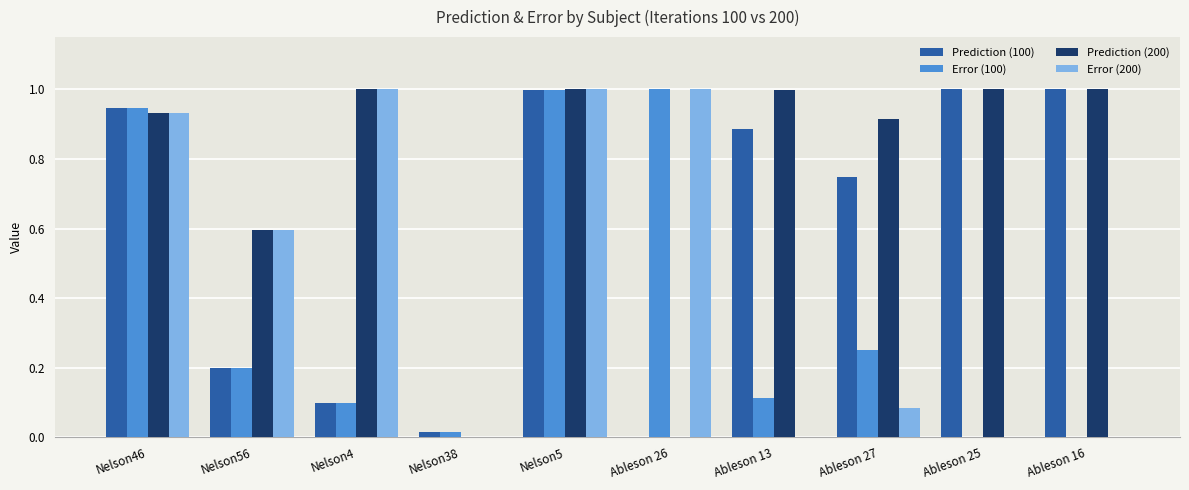

What is the sum of all Prediction (200) values?

7.4